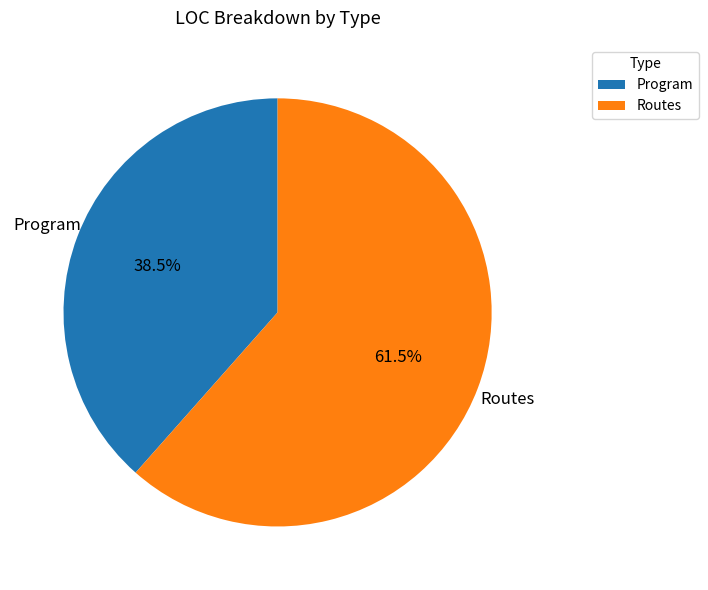

What portion of the pie excludes Routes?

38.5%